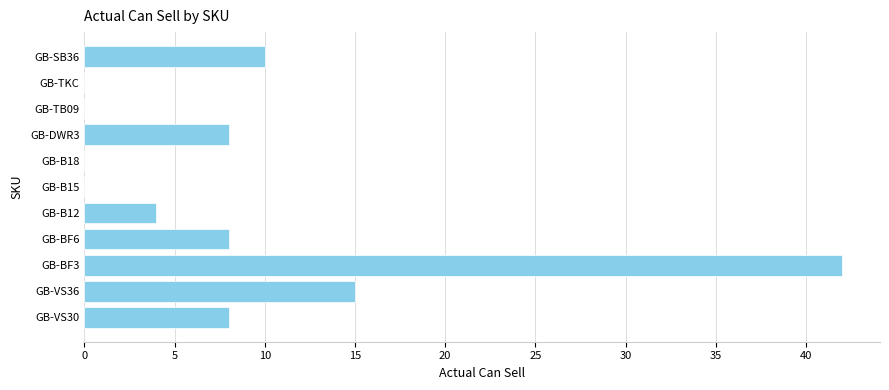

Reading bottom to top, transcribe all the data shown in this chart.

GB-VS30=8	GB-VS36=15	GB-BF3=42	GB-BF6=8	GB-B12=4	GB-B15=0	GB-B18=0	GB-DWR3=8	GB-TB09=0	GB-TKC=0	GB-SB36=10